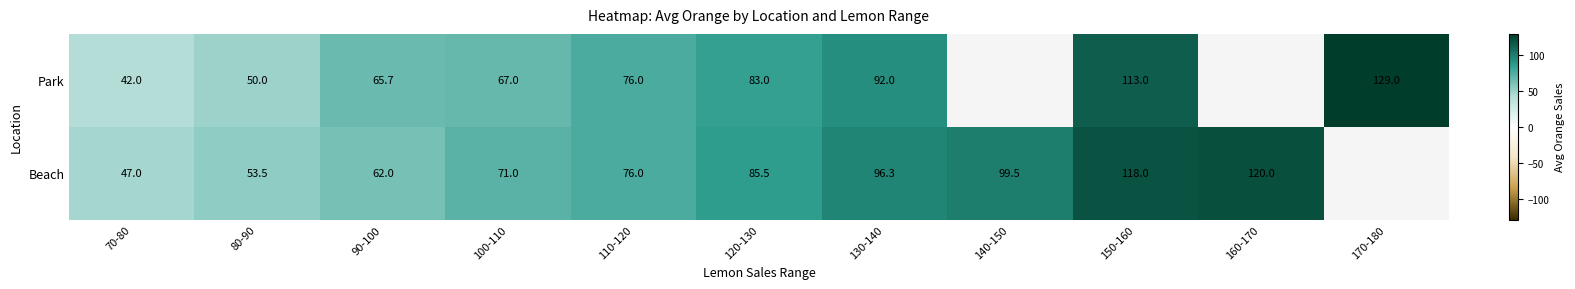

At 100-110, list the series in order from largest to smallest.

Beach, Park